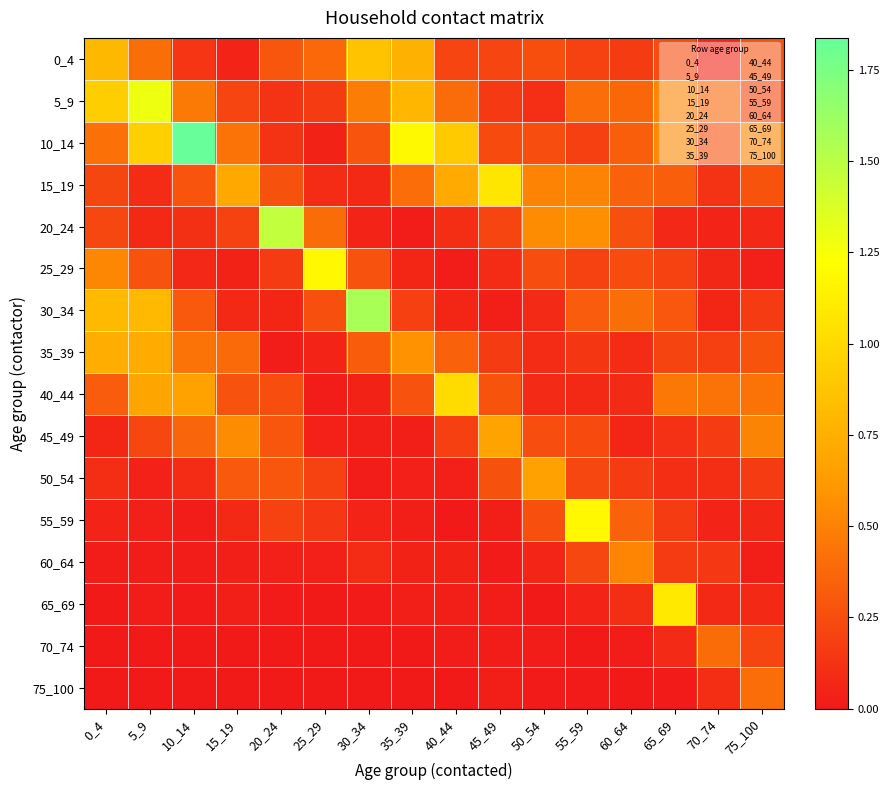

At which category is the sum across all series the highest?

5_9